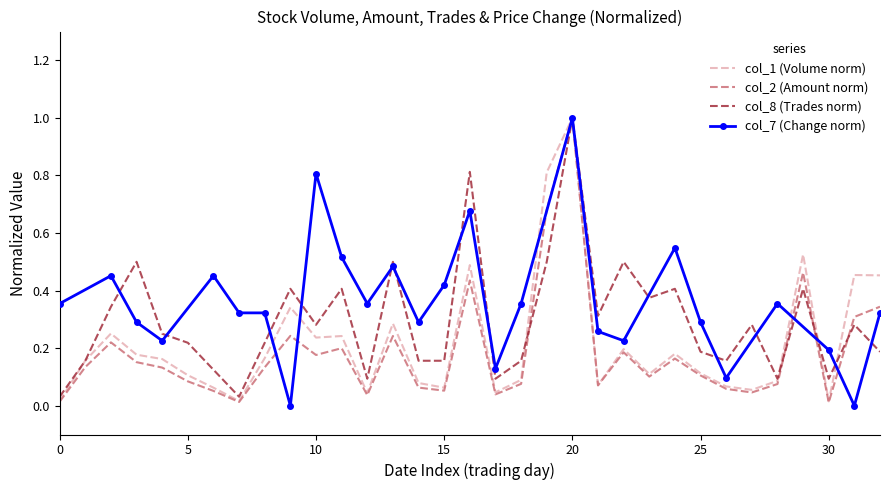

What is the maximum value for col_8 (Trades norm)?

1.0